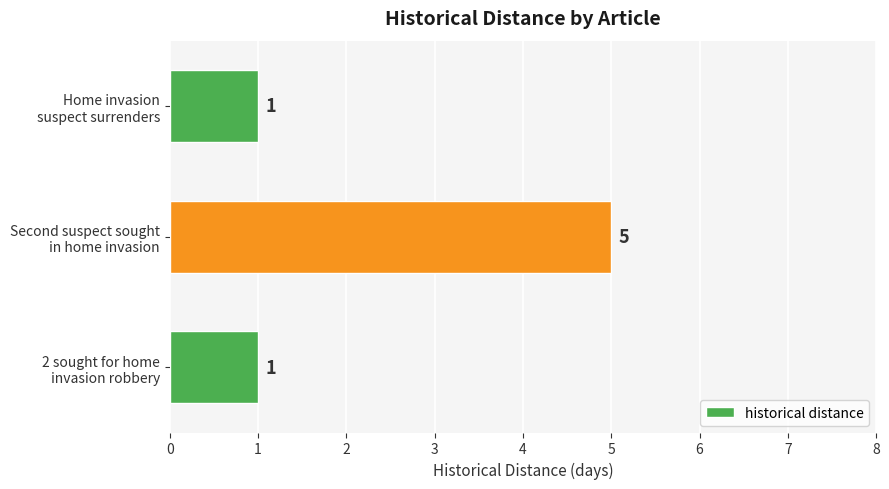

How many values exceed 1?

1